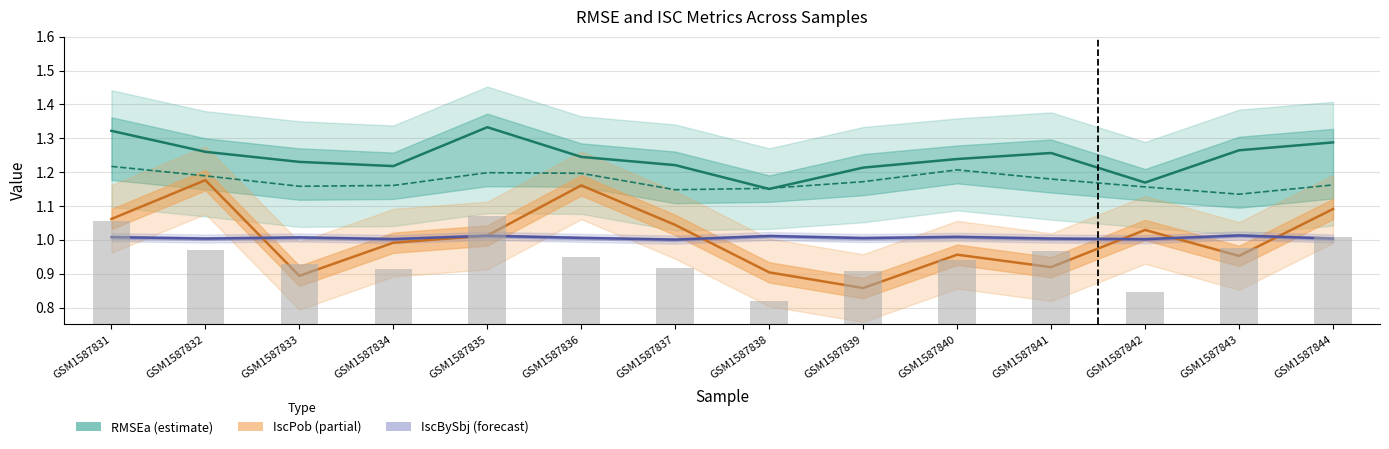

Reading left to right, list all the values displayed in this chart.

RMSEa line: GSM1587831=1.3	GSM1587832=1.3	GSM1587833=1.2	GSM1587834=1.2	GSM1587835=1.3	GSM1587836=1.2	GSM1587837=1.2	GSM1587838=1.2	GSM1587839=1.2	GSM1587840=1.2	GSM1587841=1.3	GSM1587842=1.2	GSM1587843=1.3	GSM1587844=1.3
RMSEp line: GSM1587831=1.2	GSM1587832=1.2	GSM1587833=1.2	GSM1587834=1.2	GSM1587835=1.2	GSM1587836=1.2	GSM1587837=1.1	GSM1587838=1.2	GSM1587839=1.2	GSM1587840=1.2	GSM1587841=1.2	GSM1587842=1.2	GSM1587843=1.1	GSM1587844=1.2
IscPob line: GSM1587831=1.1	GSM1587832=1.2	GSM1587833=0.9	GSM1587834=1.0	GSM1587835=1.0	GSM1587836=1.2	GSM1587837=1.0	GSM1587838=0.9	GSM1587839=0.9	GSM1587840=1.0	GSM1587841=0.9	GSM1587842=1.0	GSM1587843=1.0	GSM1587844=1.1
IscBySbj line: GSM1587831=1.0	GSM1587832=1.0	GSM1587833=1.0	GSM1587834=1.0	GSM1587835=1.0	GSM1587836=1.0	GSM1587837=1.0	GSM1587838=1.0	GSM1587839=1.0	GSM1587840=1.0	GSM1587841=1.0	GSM1587842=1.0	GSM1587843=1.0	GSM1587844=1.0
RMSEp bar: GSM1587831=1.1	GSM1587832=1.0	GSM1587833=0.9	GSM1587834=0.9	GSM1587835=1.1	GSM1587836=0.9	GSM1587837=0.9	GSM1587838=0.8	GSM1587839=0.9	GSM1587840=0.9	GSM1587841=1.0	GSM1587842=0.8	GSM1587843=1.0	GSM1587844=1.0